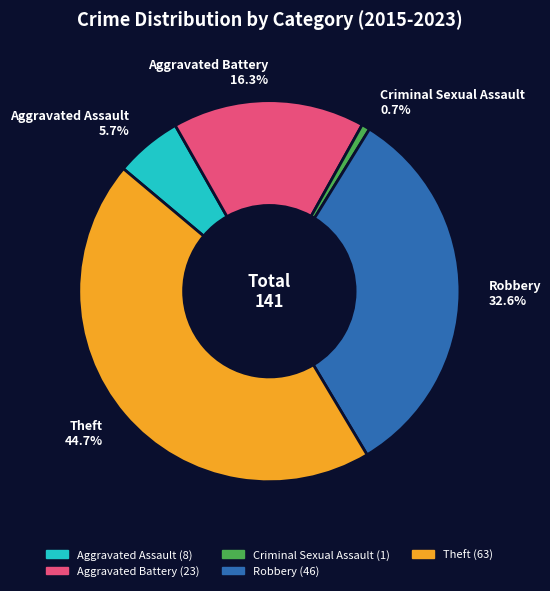

Between Theft and Aggravated Battery, which is larger?

Theft